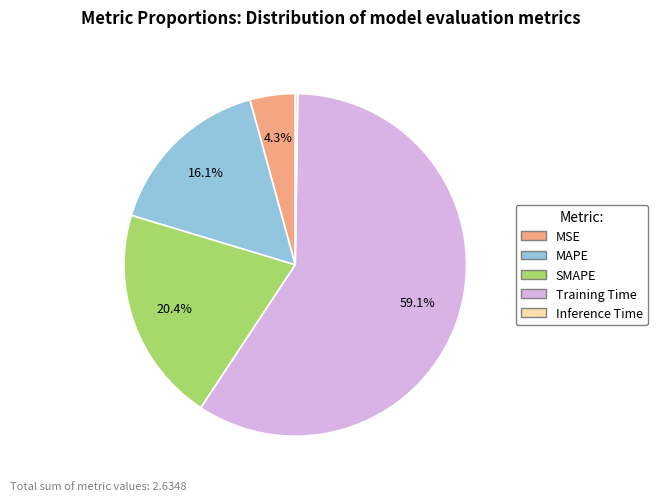

To the nearest percent, what is the difference between the MAPE and Training Time slice percentages?

43%